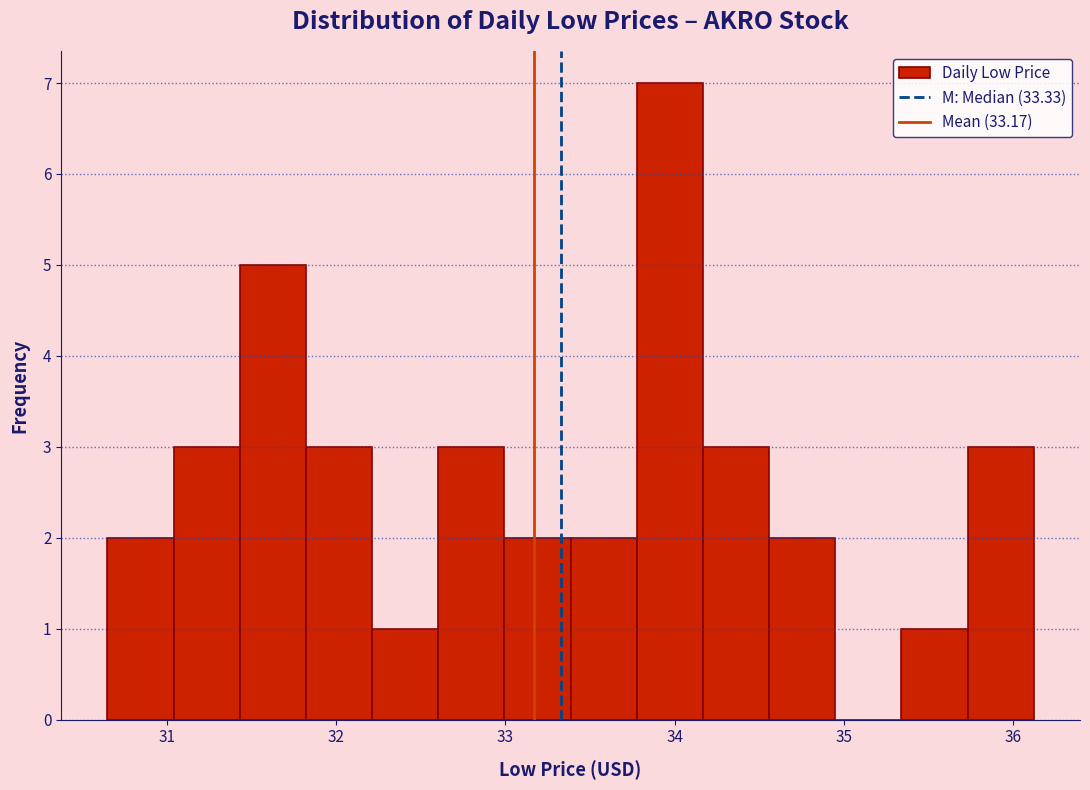

Around what value on the x-axis is the tallest bar? Give the approximate position of its centre, as read against the axis.

34.0